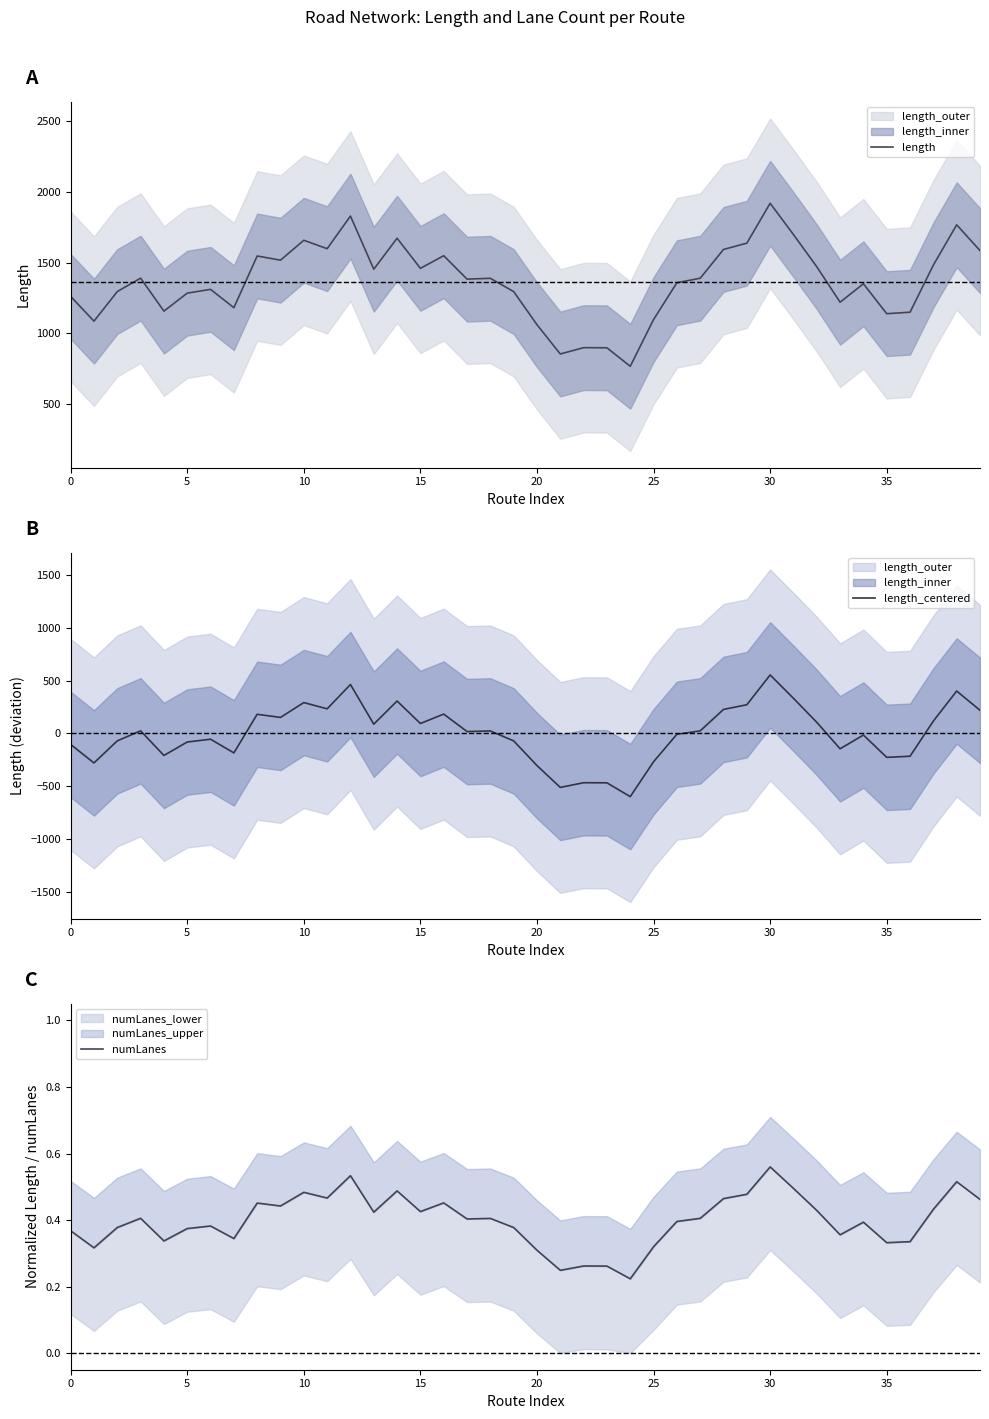

Which series has the largest range (max minus min)?

length